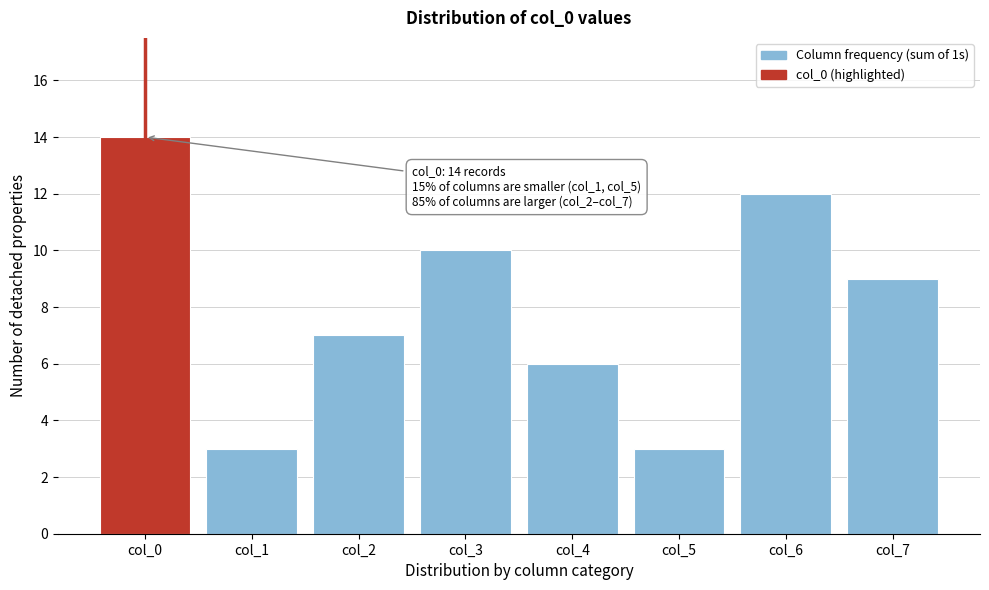

Reading left to right, what are all the values shown in this chart?

14	3	7	10	6	3	12	9